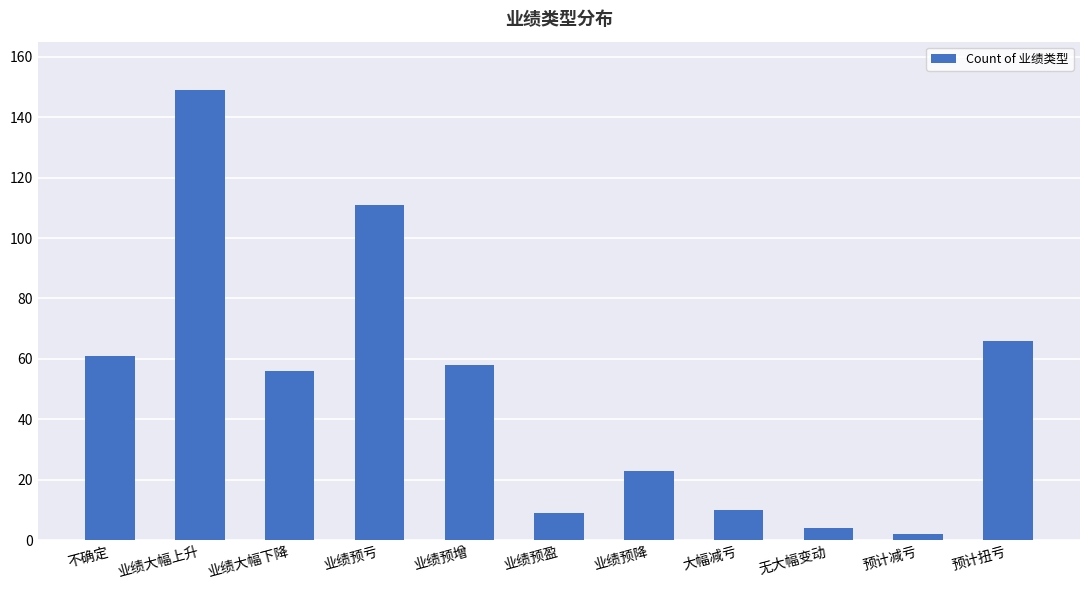

Between 预计减亏 and 业绩大幅上升, which is larger?

业绩大幅上升